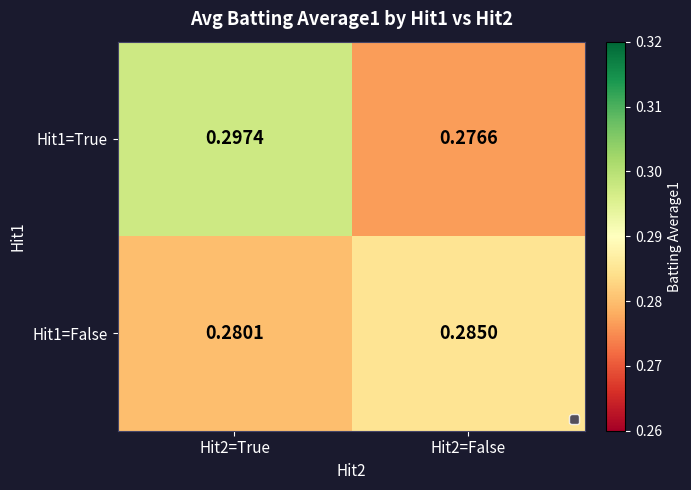

Is the value of Hit1=True at Hit2=False greater than the value of Hit1=False at Hit2=True?

No